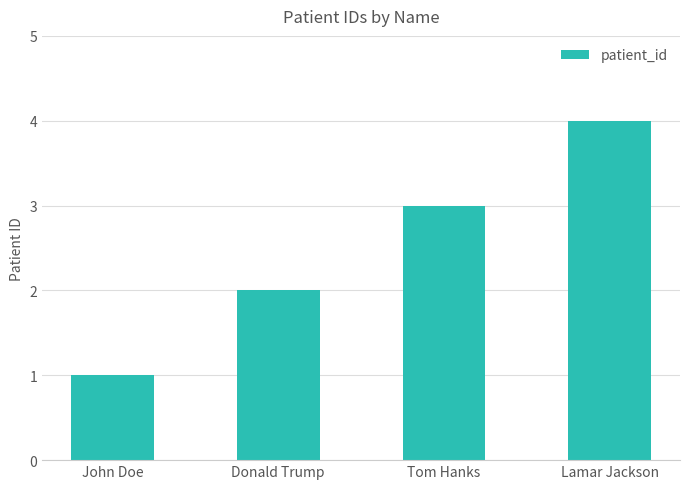

What is the approximate value at Tom Hanks?

3